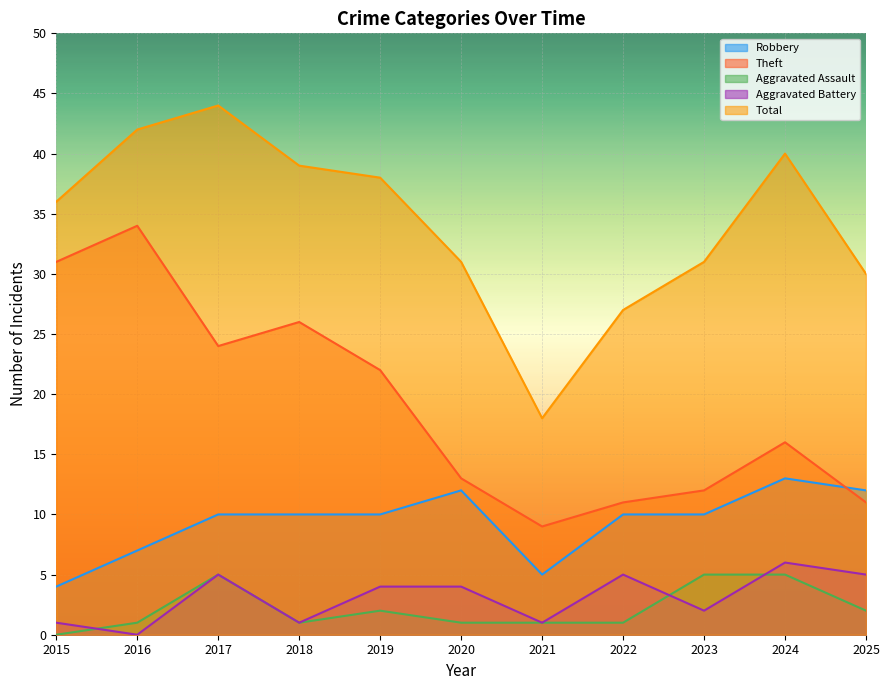

Reading right to left, list all the values displayed in this chart.

Robbery: 12	13	10	10	5	12	10	10	10	7	4
Theft: 11	16	12	11	9	13	22	26	24	34	31
Aggravated Assault: 2	5	5	1	1	1	2	1	5	1	0
Aggravated Battery: 5	6	2	5	1	4	4	1	5	0	1
Total: 30	40	31	27	18	31	38	39	44	42	36